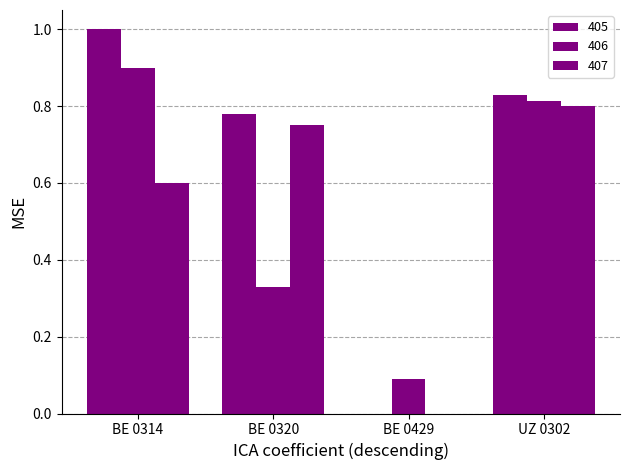

Are the bars grouped side by side (vs. stacked)?

Yes